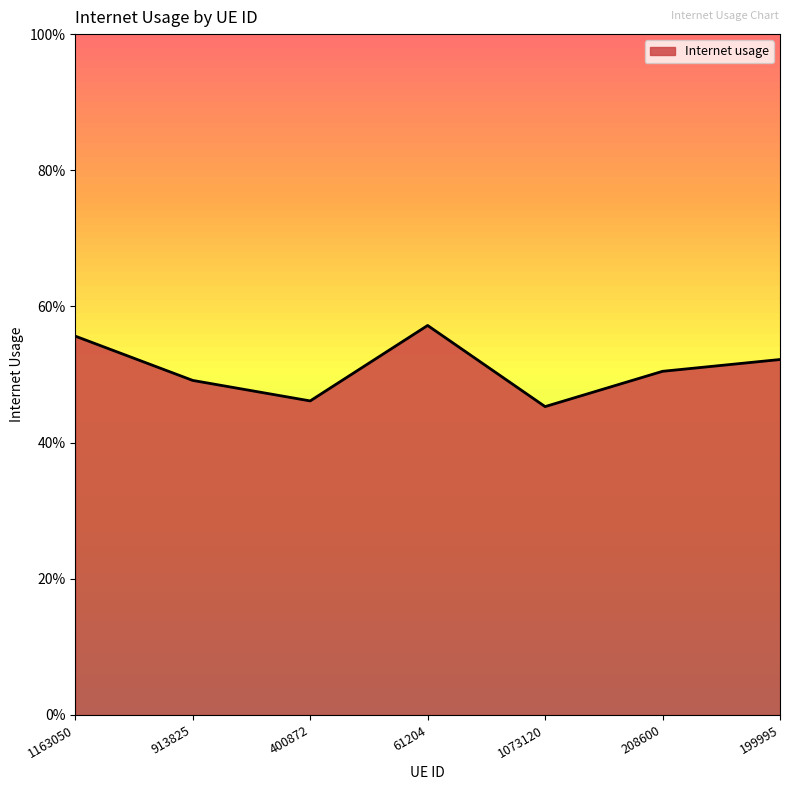

Between 1163050 and 400872, which is larger?

1163050